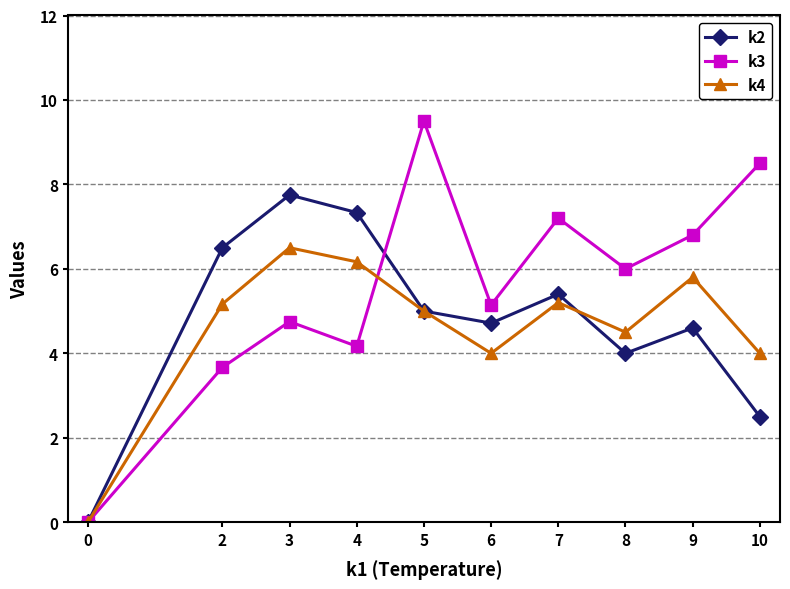

What is the difference between the k4 values at 2 and 4?

1.0